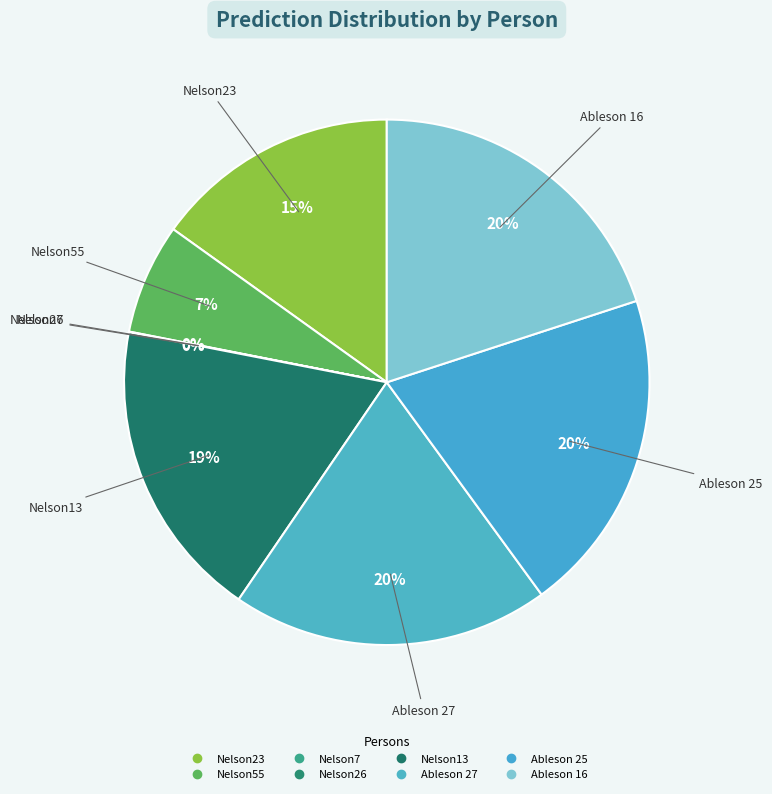

To the nearest percent, what percentage of the pie is Ableson 16?

20%